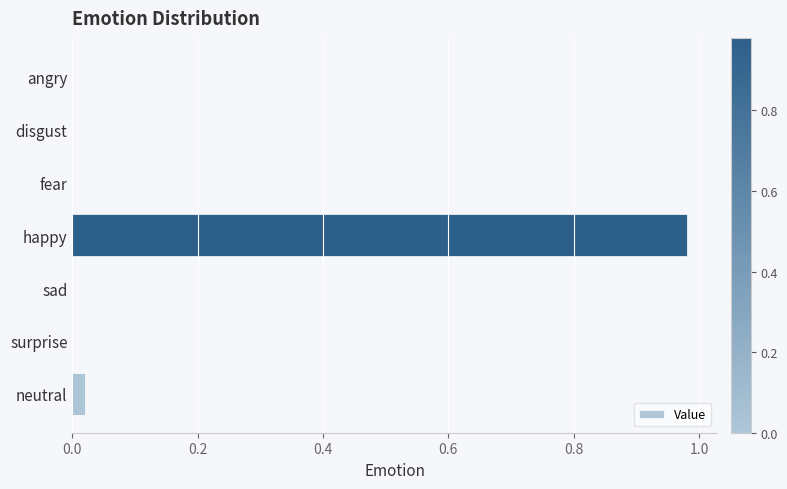

Which label corresponds to the largest value in the chart?

happy